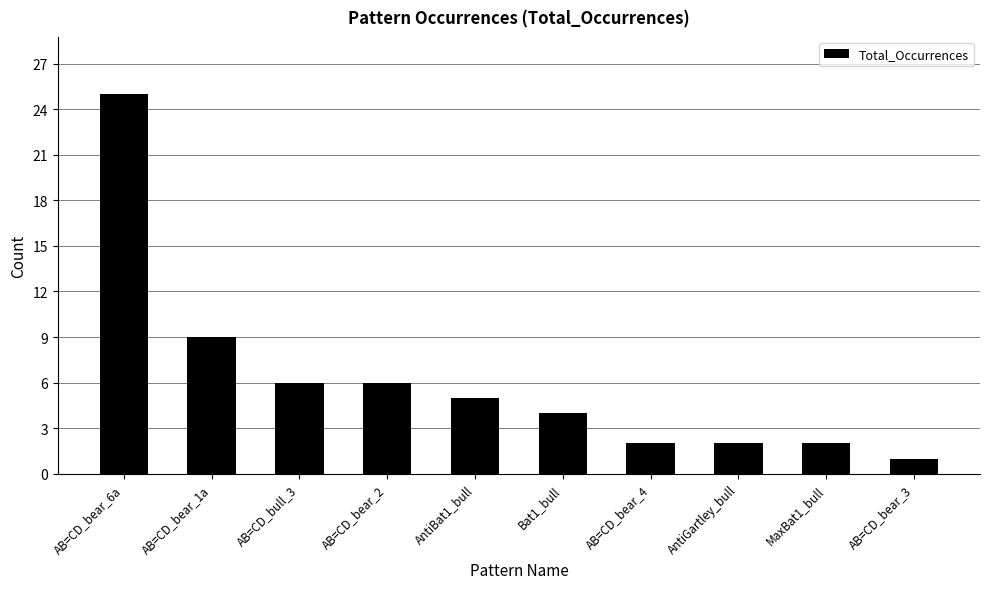

Is it true that the value at AB=CD_bear_6a is 25?

True